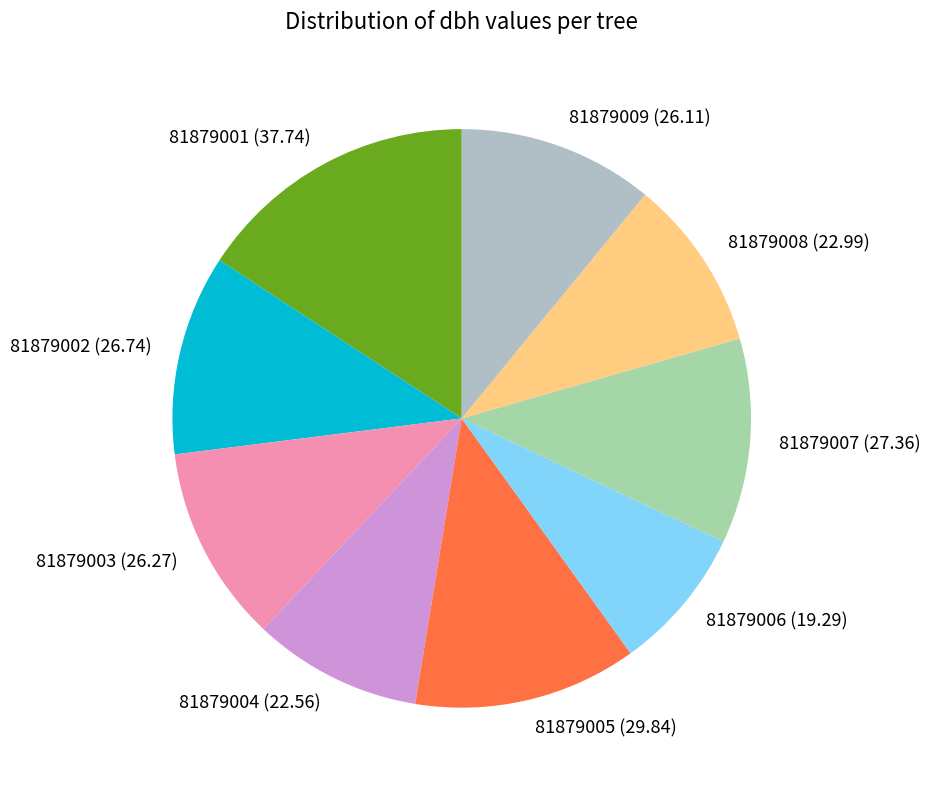

The 81879006 slice represents 8% of the pie. True or false?

True